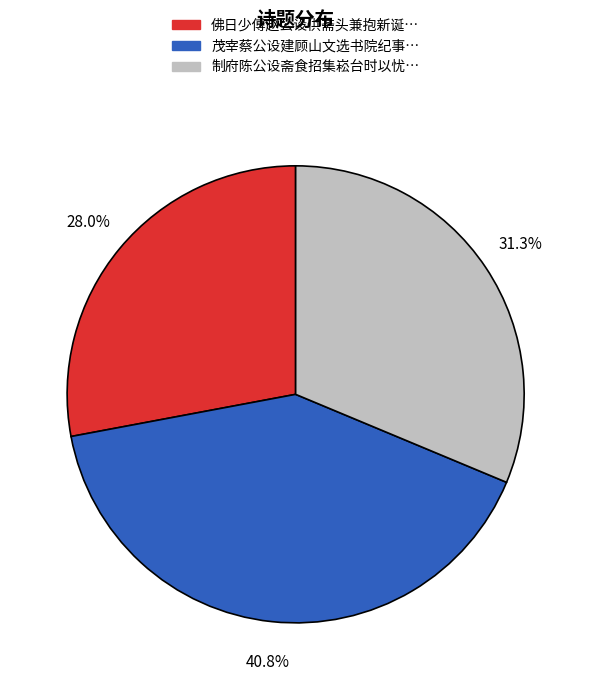

Does any single category account for the majority?

No